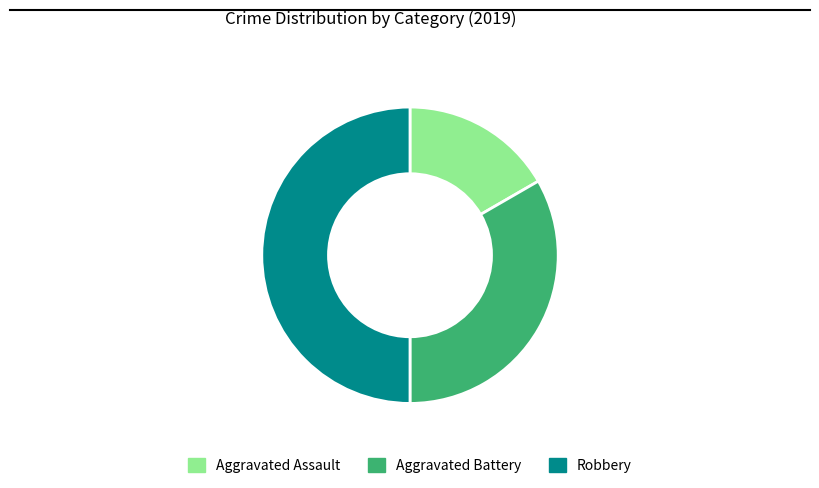

Is it true that Aggravated Battery is 33% of the pie?

True